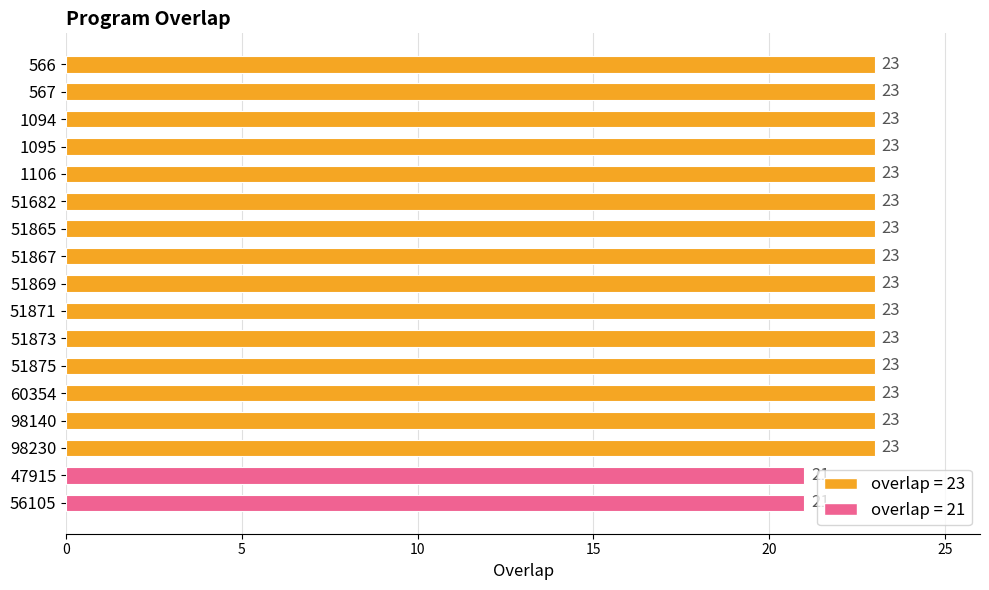

Approximately how many times larger is the value at 47915 compared to 60354?

0.9